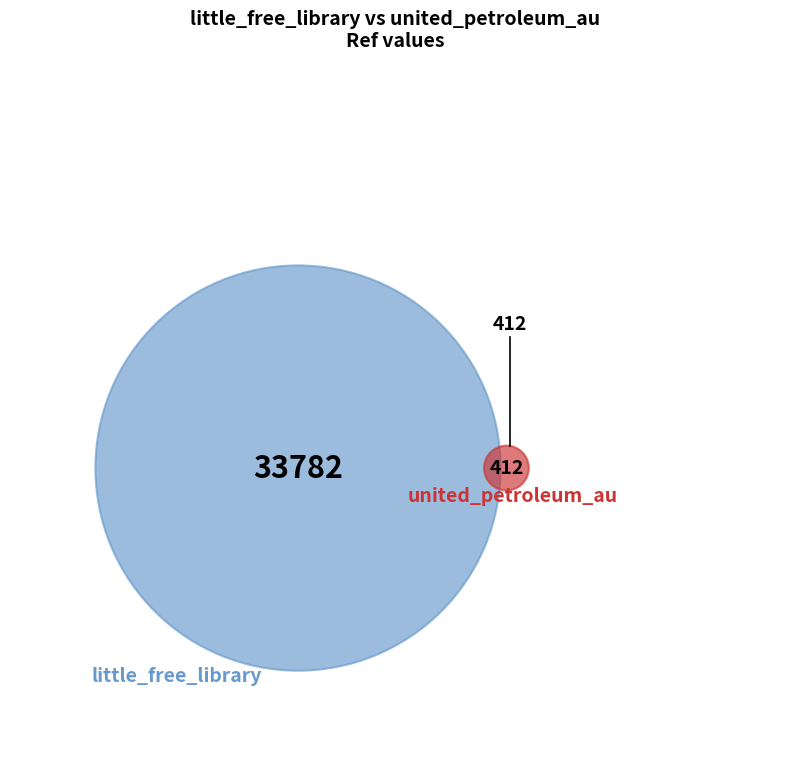

What is the change in value from little_free_library to united_petroleum_au?

-33370